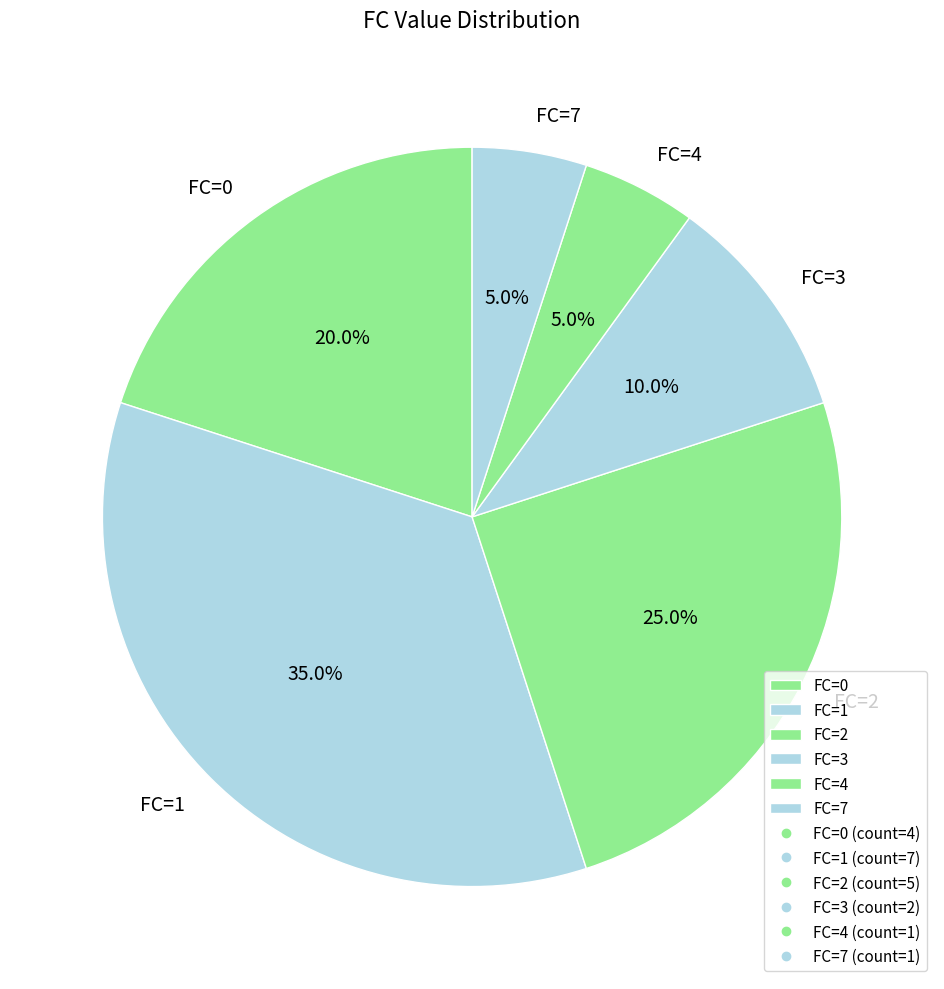

Which slice is the largest?

FC=1